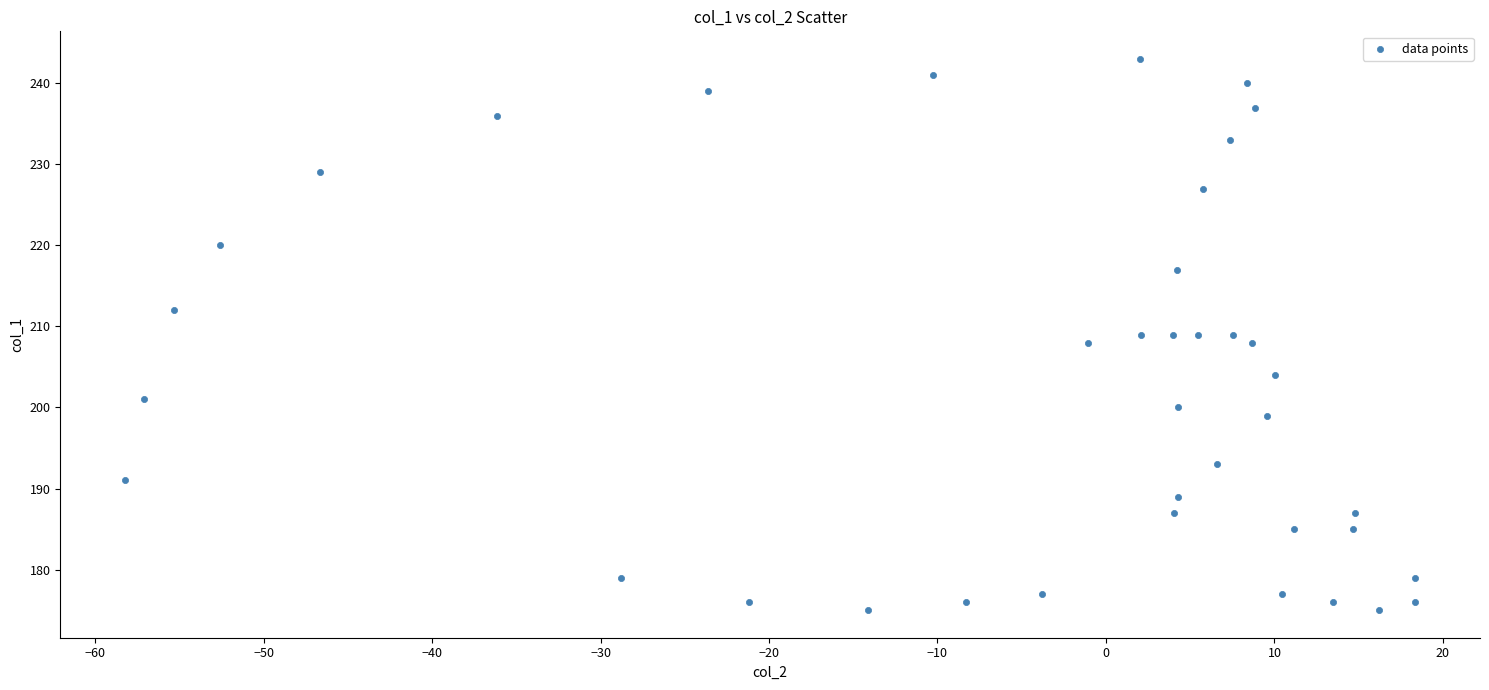

What is the range of Y values (max minus min)?

68